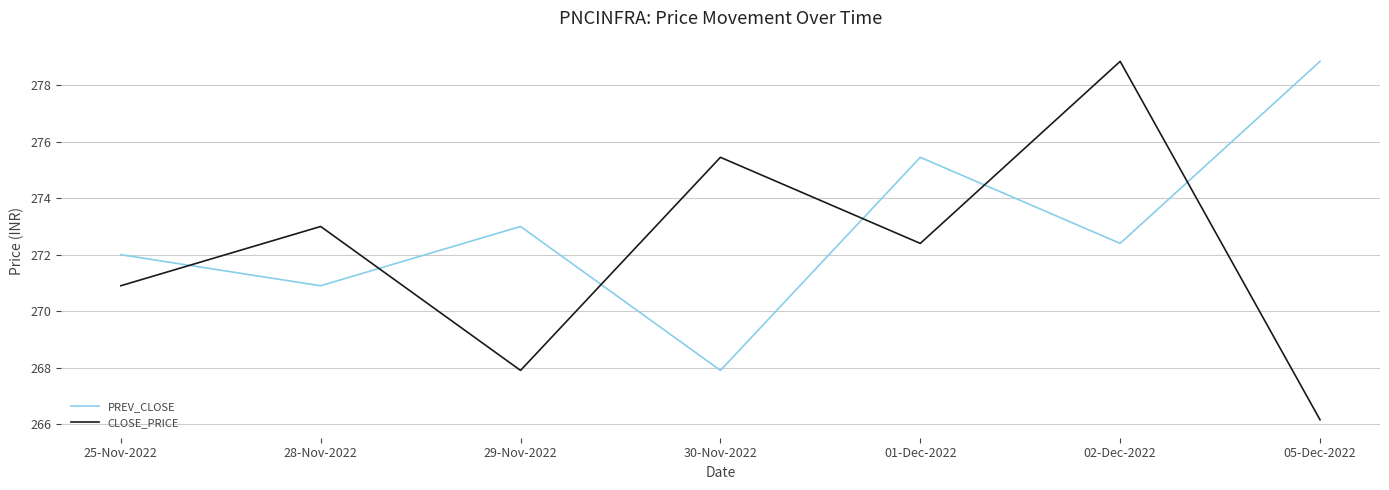

What position from the left is 01-Dec-2022?

5